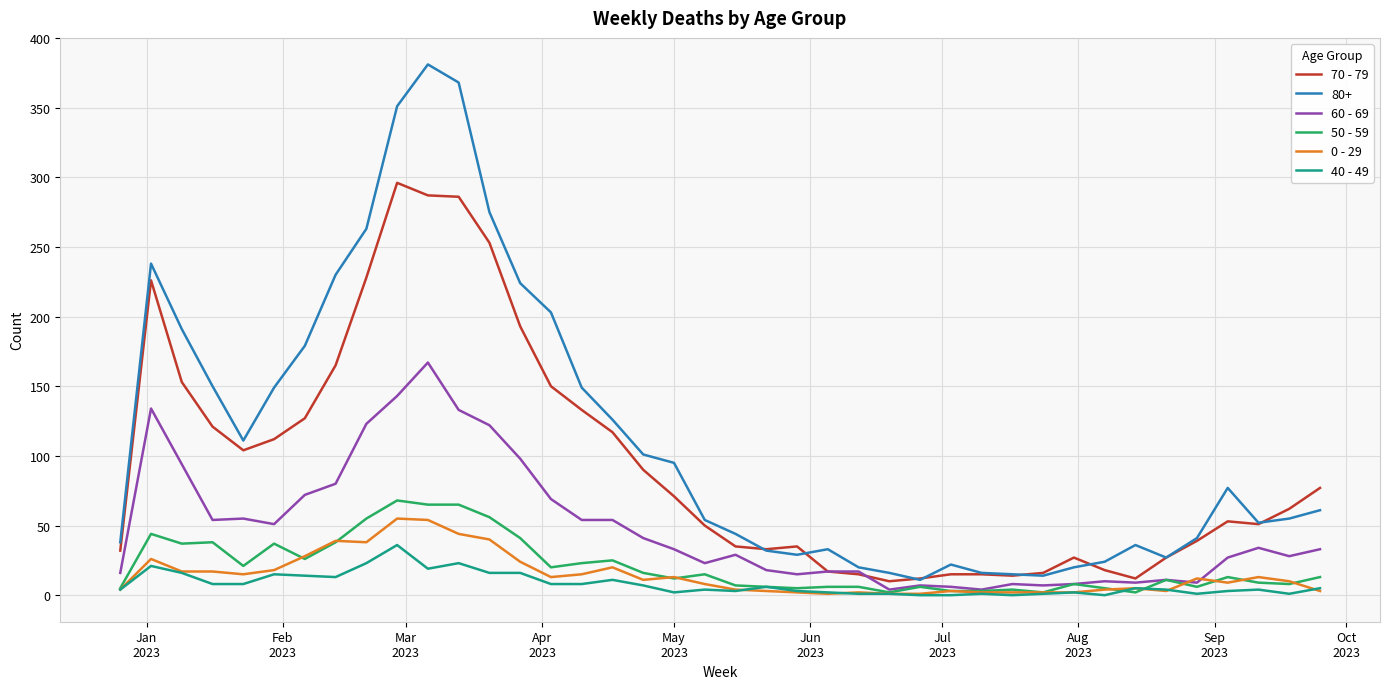

Which series has the largest total across all categories?

80+